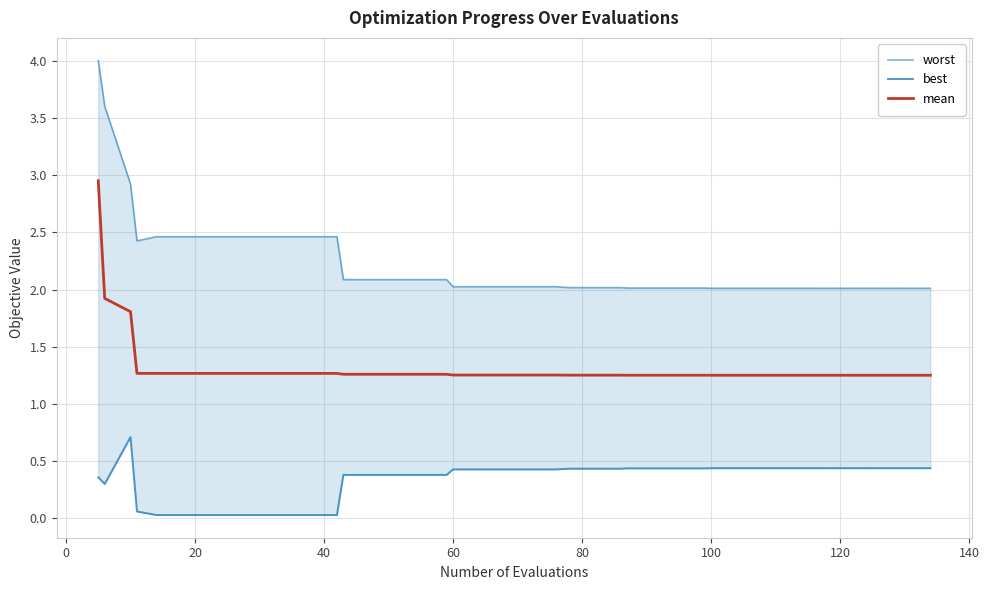

Is it true that mean equals 0.4 at 100?

False